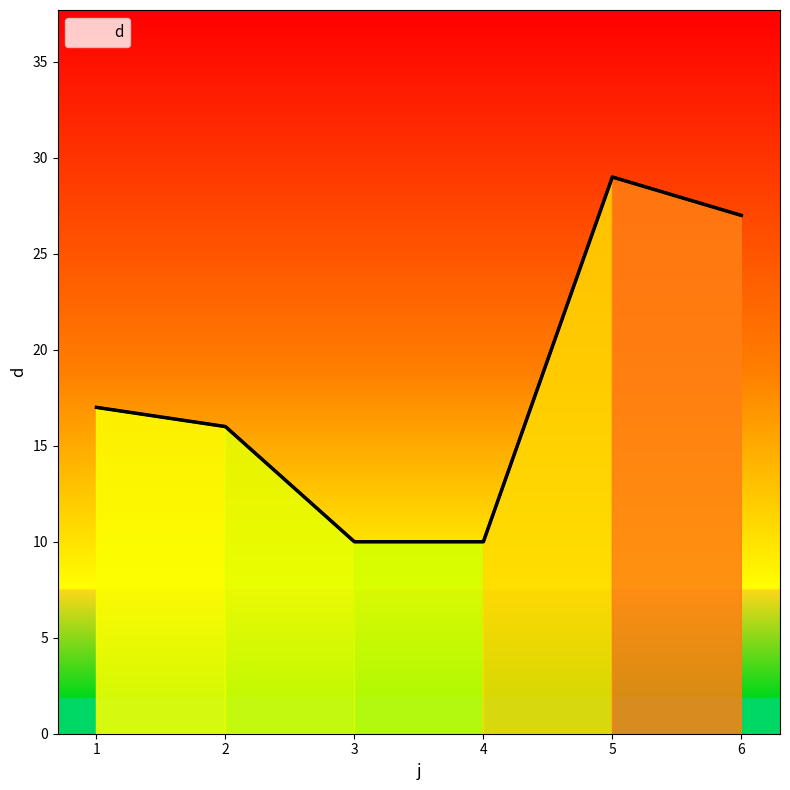

How many lines are shown in the chart?

1